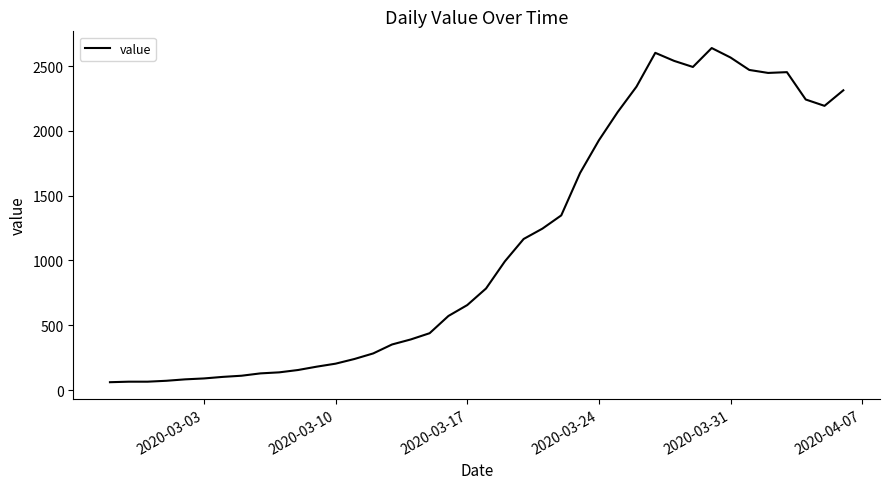

What is the minimum value shown in the chart?

61